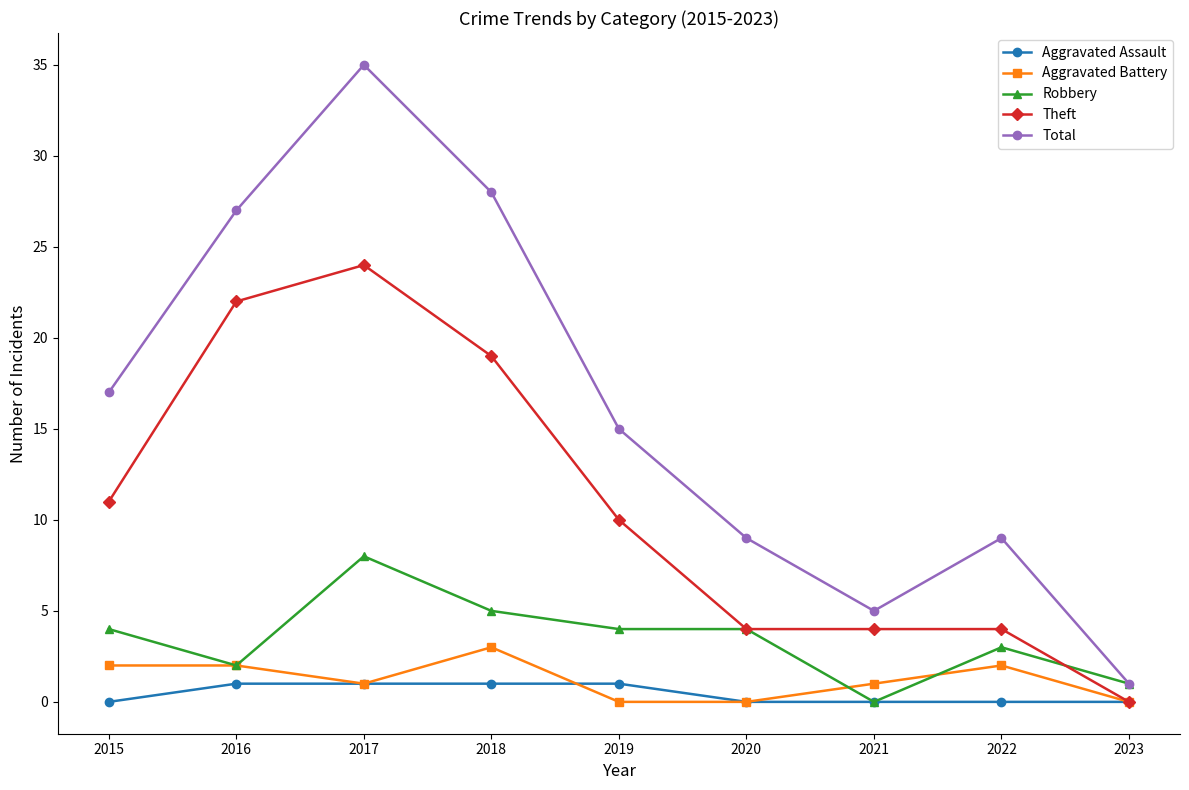

Rank the series at 2022 from highest to lowest value.

Total, Theft, Robbery, Aggravated Battery, Aggravated Assault